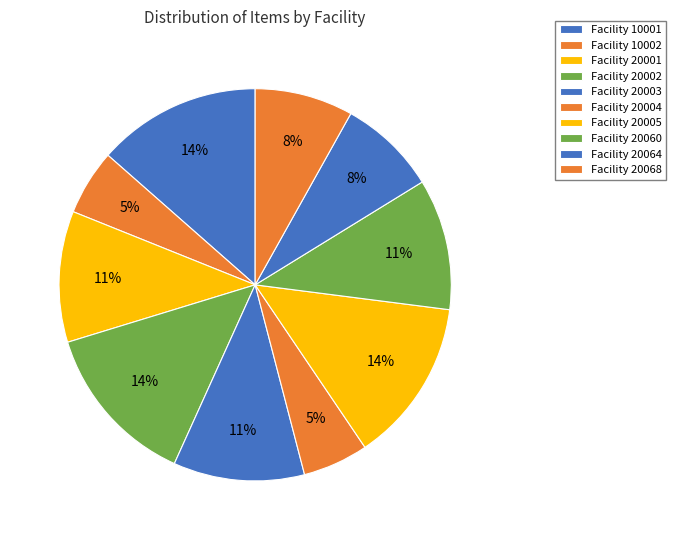

Which category has the smallest portion of the pie?

20068